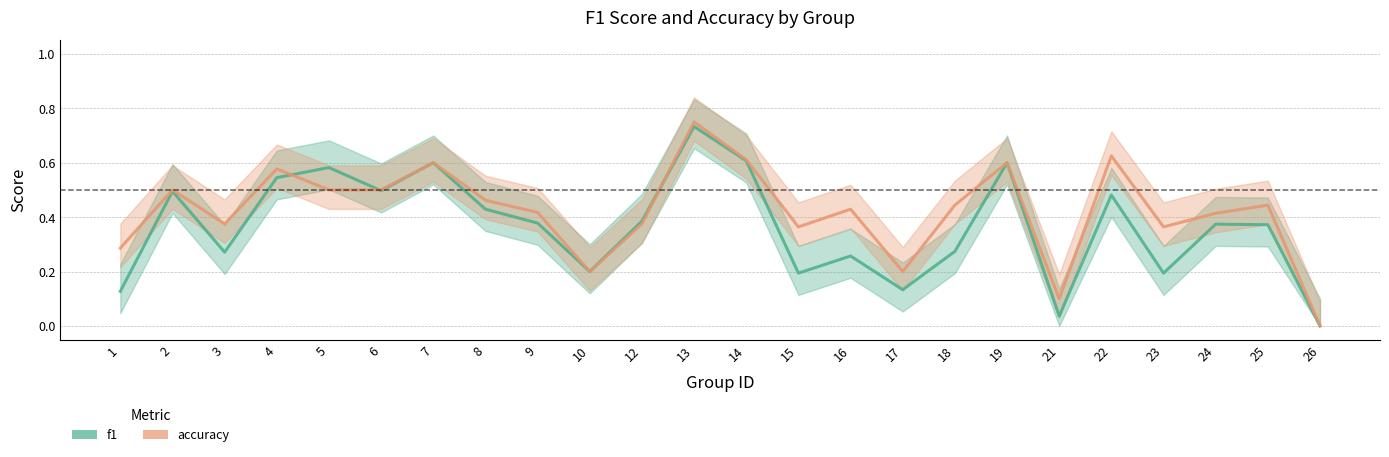

In f1, how many points are higher than both neighbors (excluding endpoints)?

8